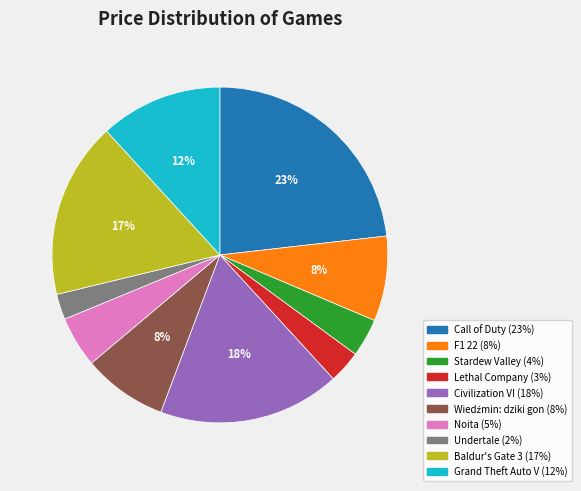

To the nearest percent, what is the combined percentage of Lethal Company and Grand Theft Auto V?

15%